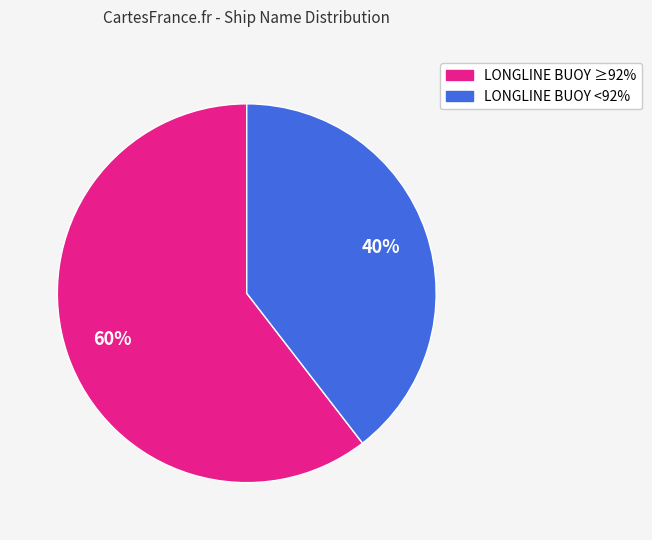

Is there a majority slice in this chart?

Yes